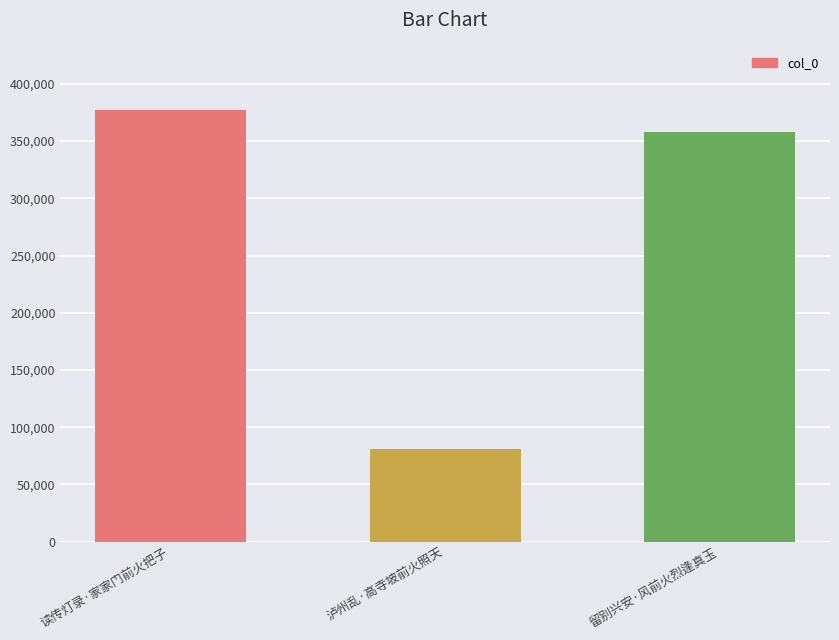

Reading left to right, what are all the values shown in this chart?

读传灯录·家家门前火把子=377063	泸州乱·高寺坡前火照天=80787	留别兴安·风前火烈逢真玉=358225